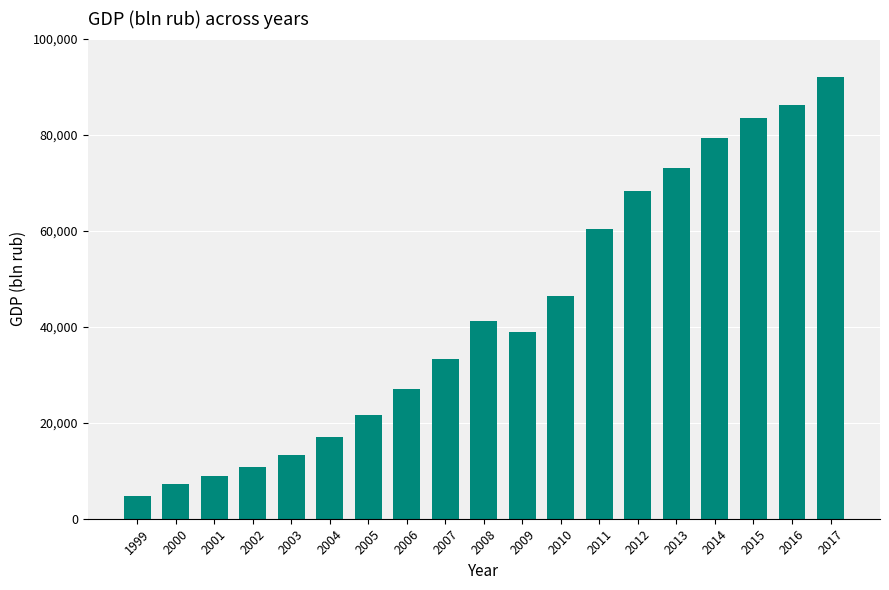

At which label is the value closest to 48430?

2010